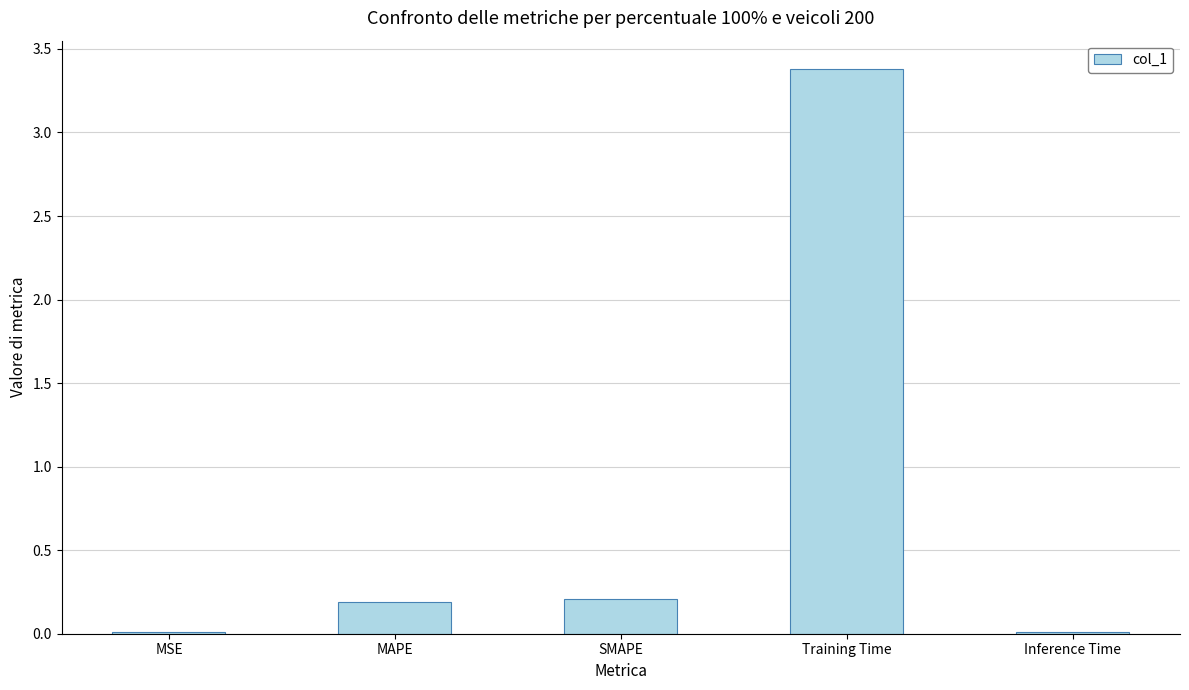

Is it true that the value at SMAPE is 0.2?

True